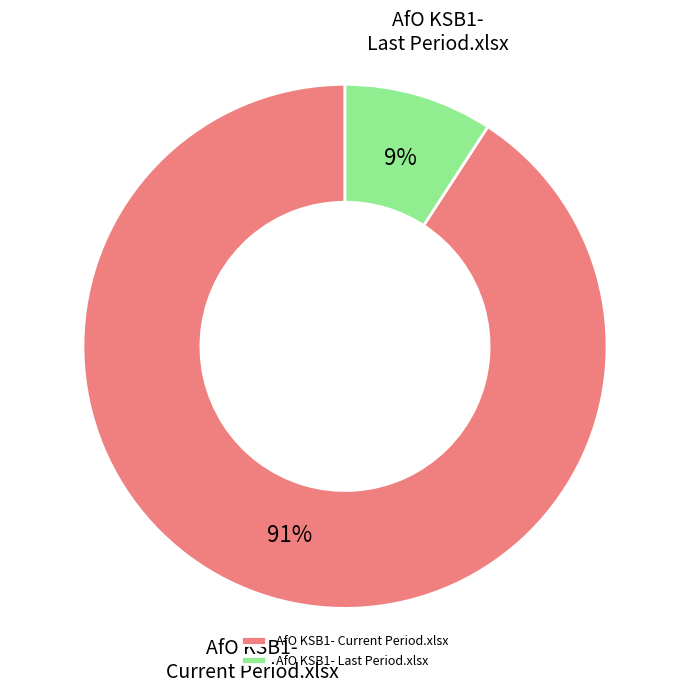

Rank the categories by value from highest to lowest.

AfO KSB1- Current Period.xlsx, AfO KSB1- Last Period.xlsx